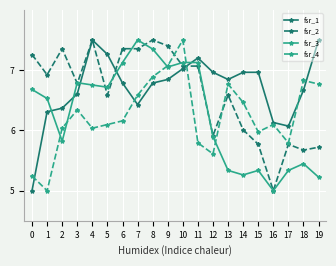

What is the sum of all fsr_2 values?

132.6